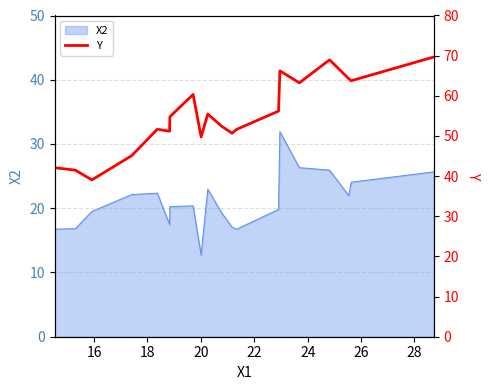

How many interior local peaks (higher than both neighbors) does the data have?

5